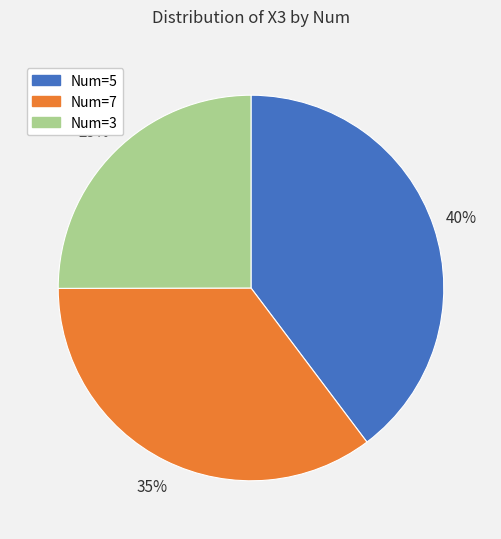

What is the ratio of the value at Num=3 to the value at Num=7?

0.7